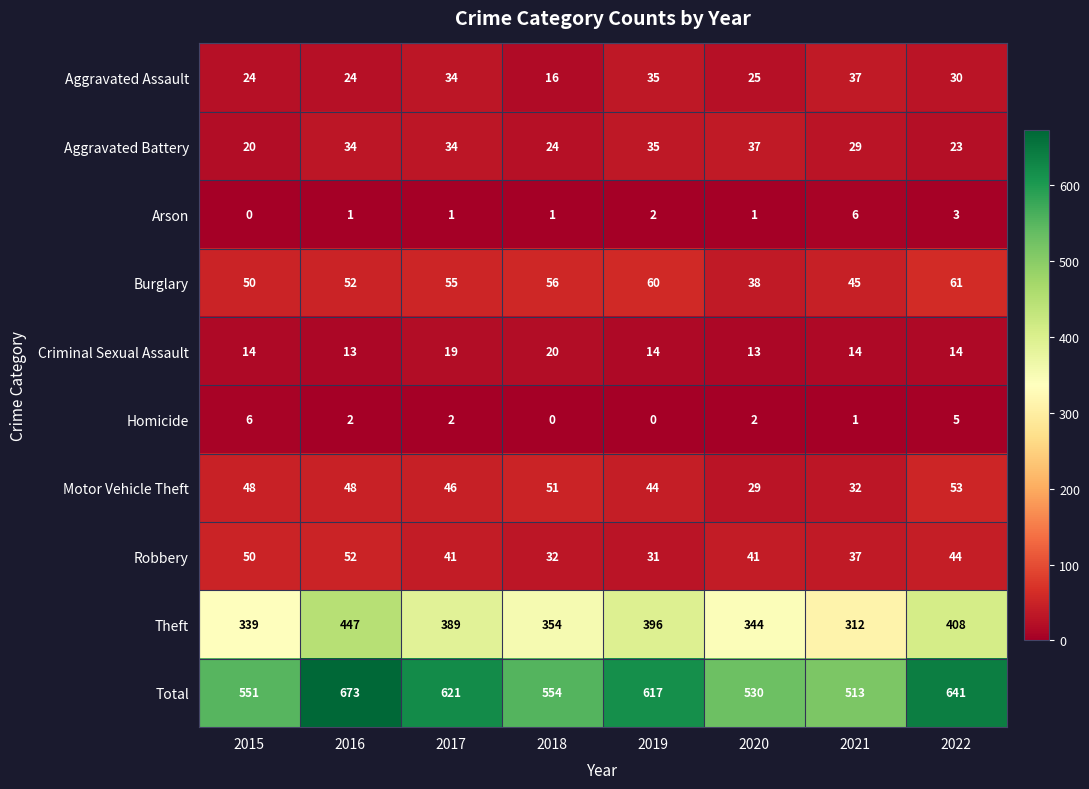

At which category is the sum across all series the highest?

2016